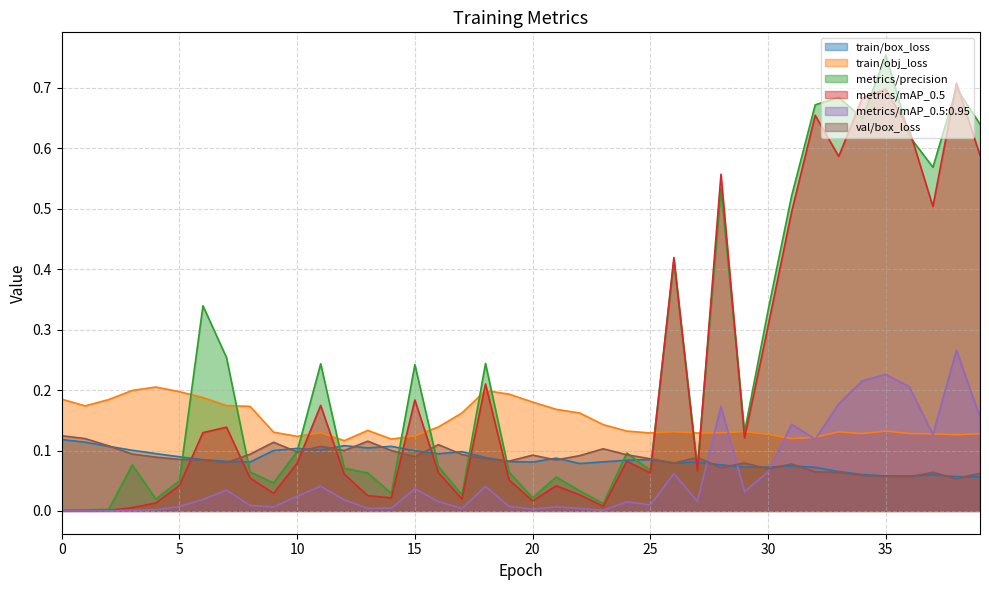

Which series has the widest spread of values?

metrics/precision